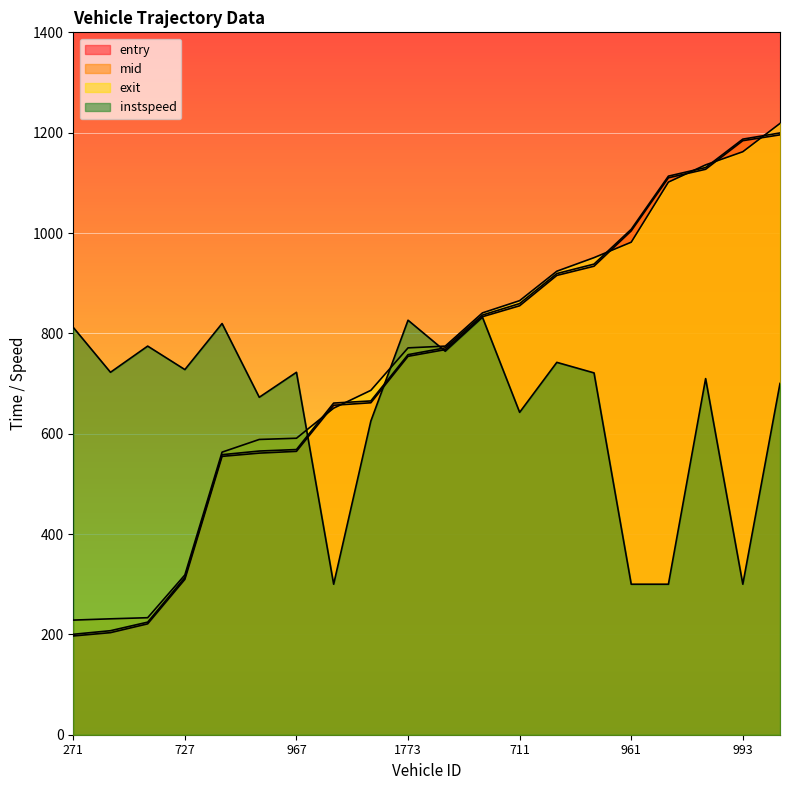

Where does the entry series first go above 767?

715